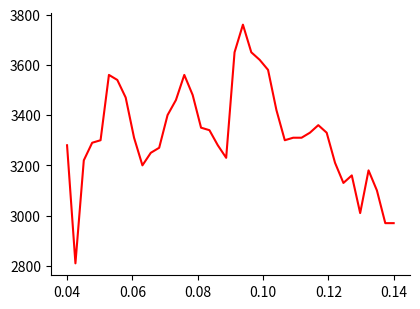

What is the maximum value shown in the chart?

3760